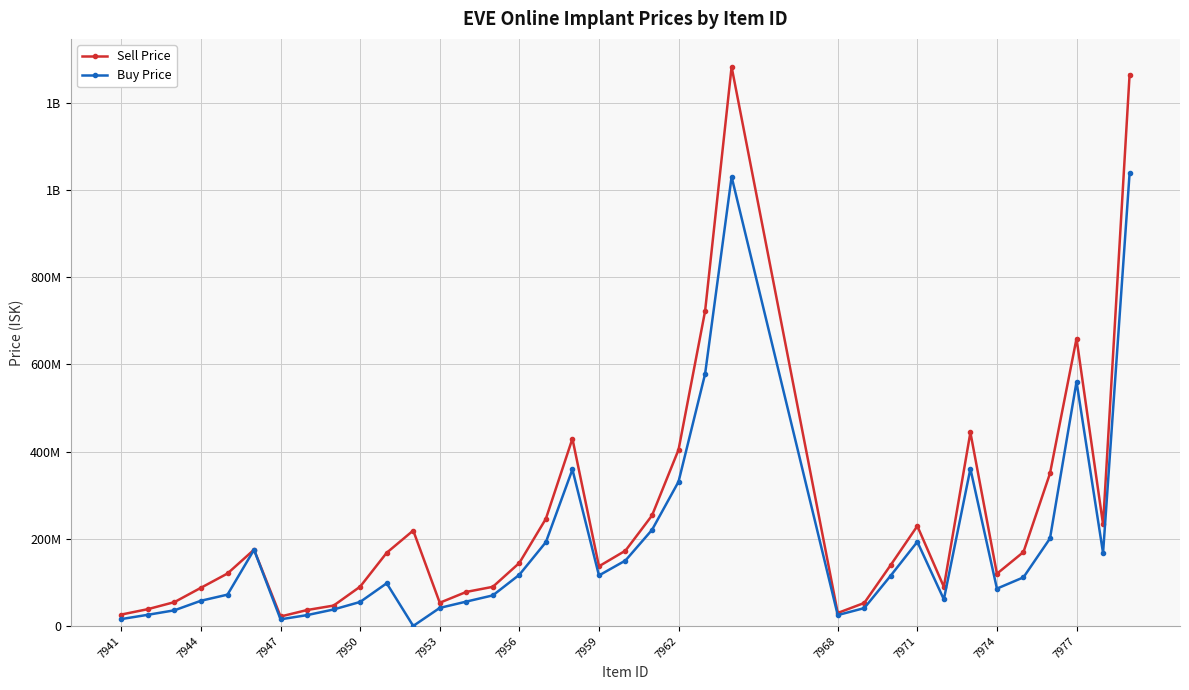

What are all the series names shown in the legend?

Sell Price, Buy Price